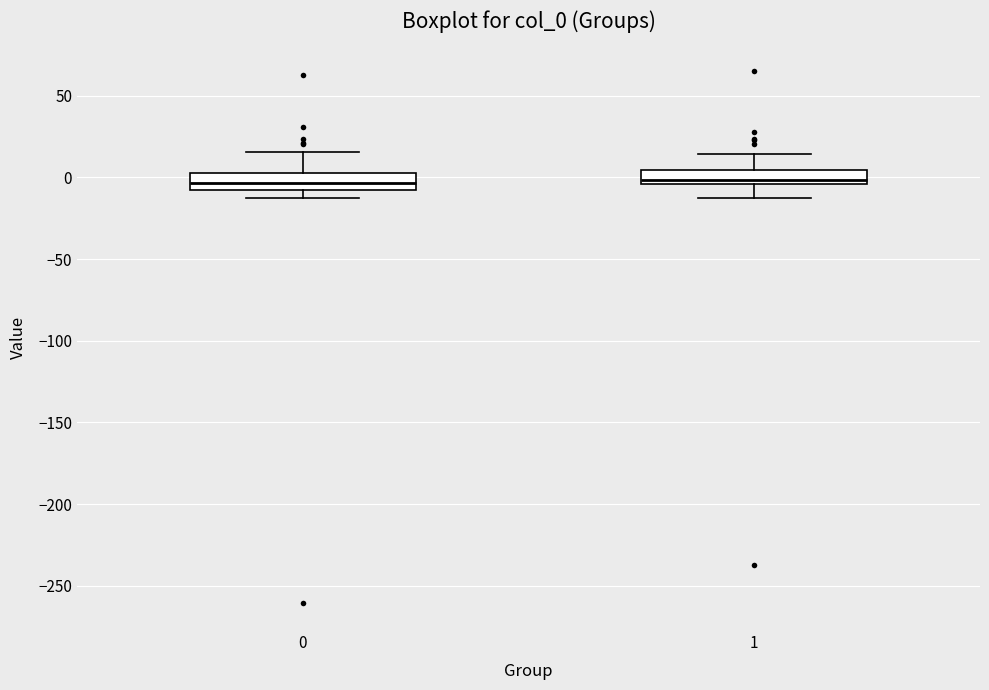

Where does the median line of the box at x = 1 sit on the y-axis? The values are not printed on the chart, so give them approximately, as read against the axis.

0